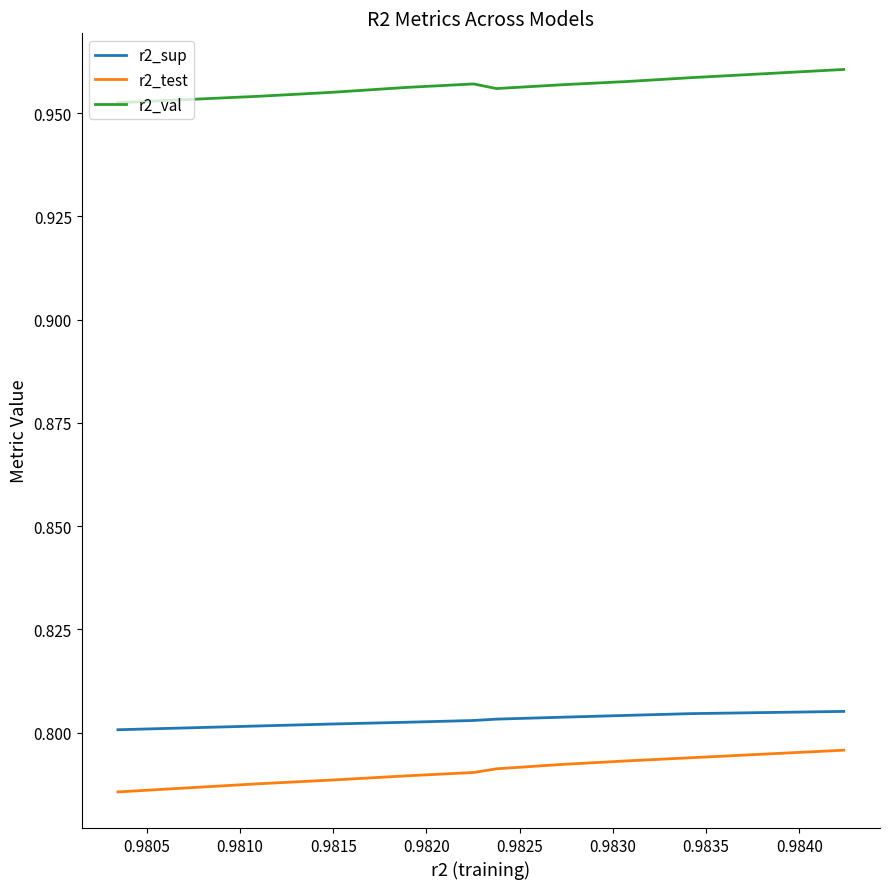

What is the value of the r2_val point at the 5th from the left?

1.0